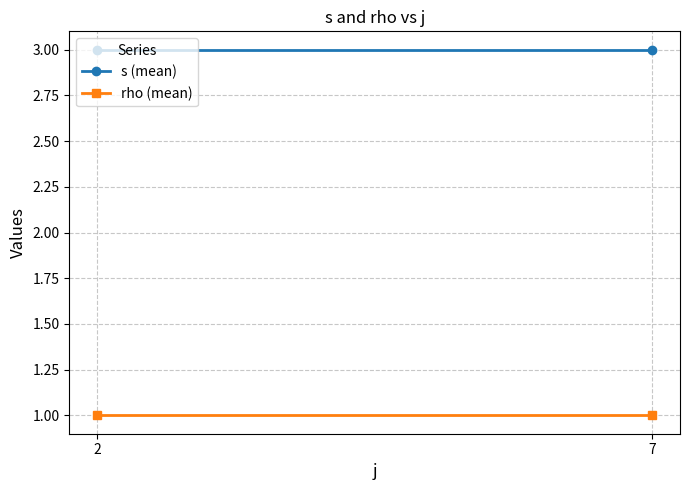

Where is s (mean) nearest to the value 3?

2